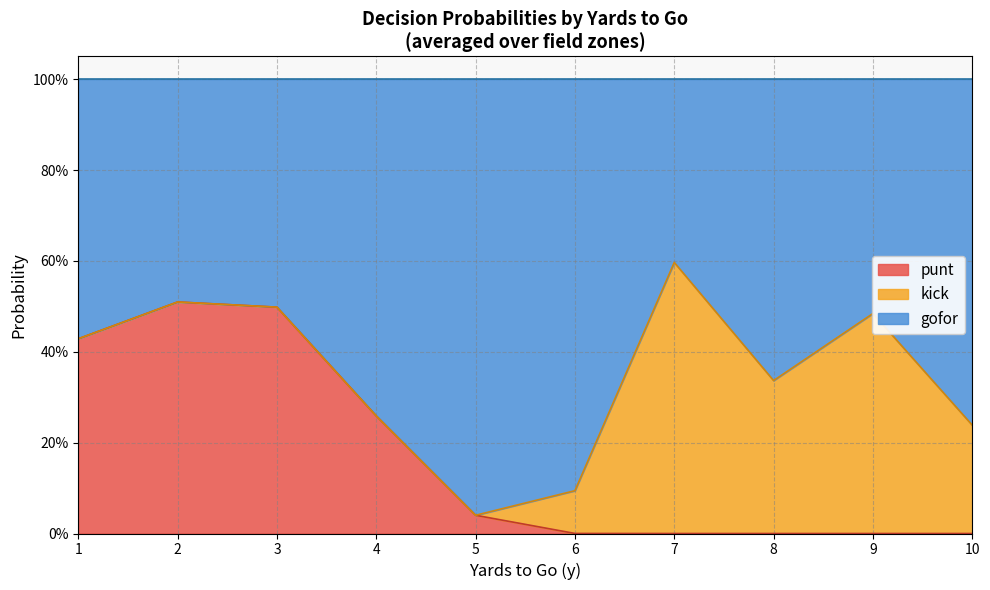

Does the chart have visible grid lines?

Yes